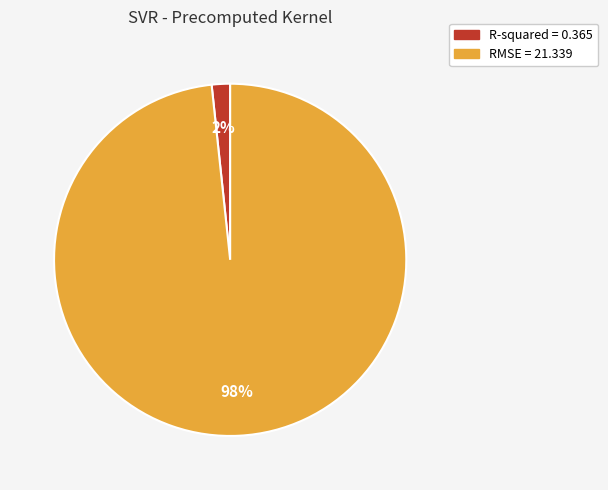

Do RMSE and R-squared together represent more than half of the pie?

Yes